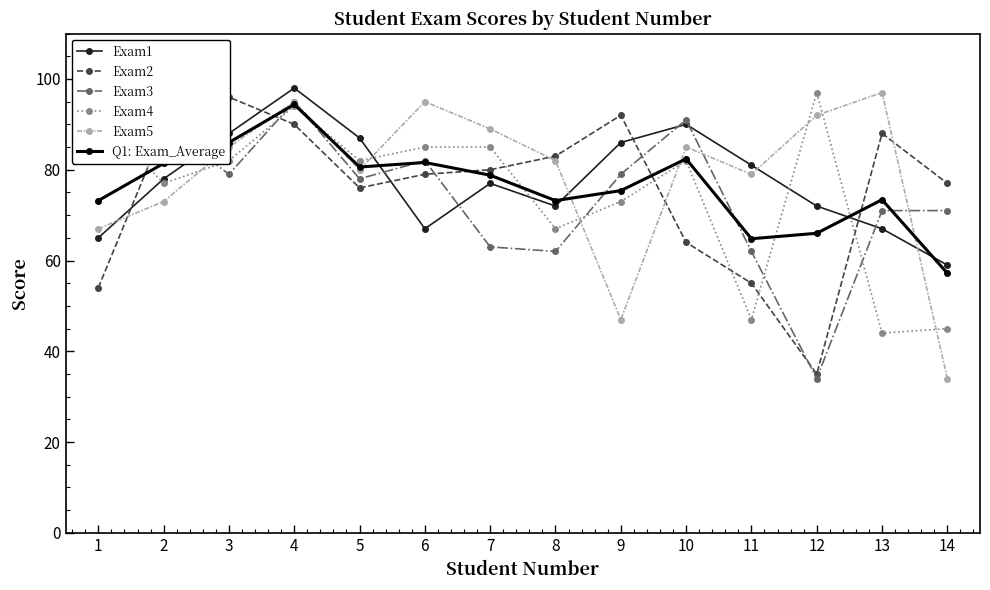

Reading left to right, list all the values displayed in this chart.

Exam1: 65.0	78.0	88.0	98.0	87.0	67.0	77.0	72.0	86.0	90.0	81.0	72.0	67.0	59.0
Exam2: 54.0	89.0	96.0	90.0	76.0	79.0	80.0	83.0	92.0	64.0	55.0	35.0	88.0	77.0
Exam3: 88.0	90.0	79.0	95.0	78.0	82.0	63.0	62.0	79.0	91.0	62.0	34.0	71.0	71.0
Exam4: 92.0	77.0	82.0	94.0	82.0	85.0	85.0	67.0	73.0	82.0	47.0	97.0	44.0	45.0
Exam5: 67.0	73.0	85.0	95.0	80.0	95.0	89.0	82.0	47.0	85.0	79.0	92.0	97.0	34.0
Q1: Exam_Average: 73.2	81.4	86.0	94.4	80.6	81.6	78.8	73.2	75.4	82.4	64.8	66.0	73.4	57.2